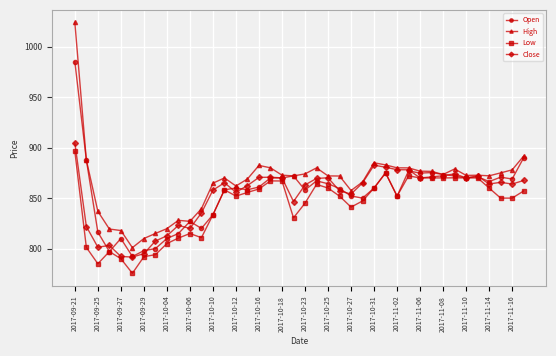

What is the maximum value for Open?

985.0